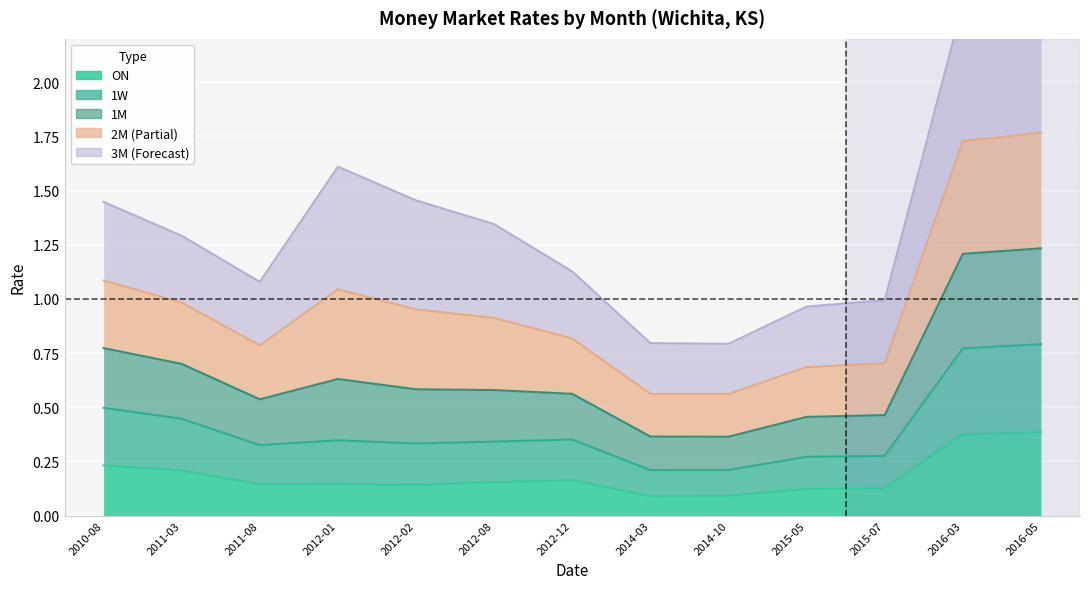

Does the chart display data point markers on the line(s)?

No